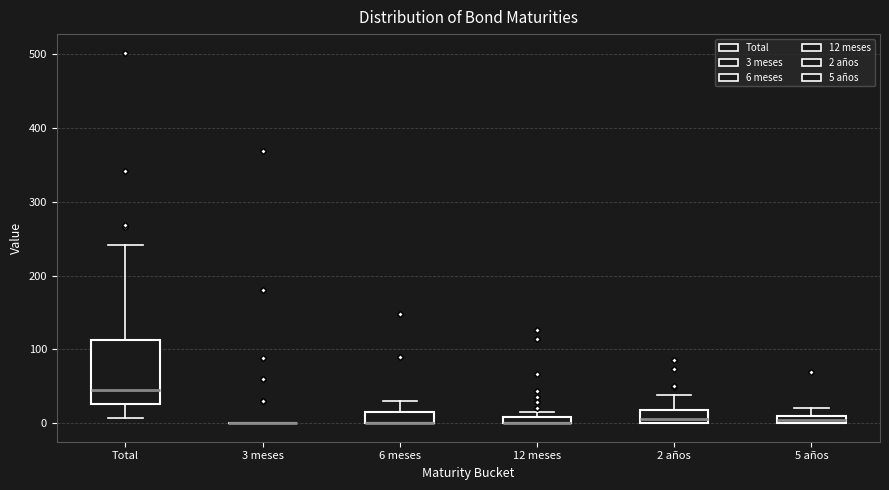

Where is the upper edge of the box for 12 meses on the y-axis? The values are not printed on the chart, so give them approximately, as read against the axis.

10